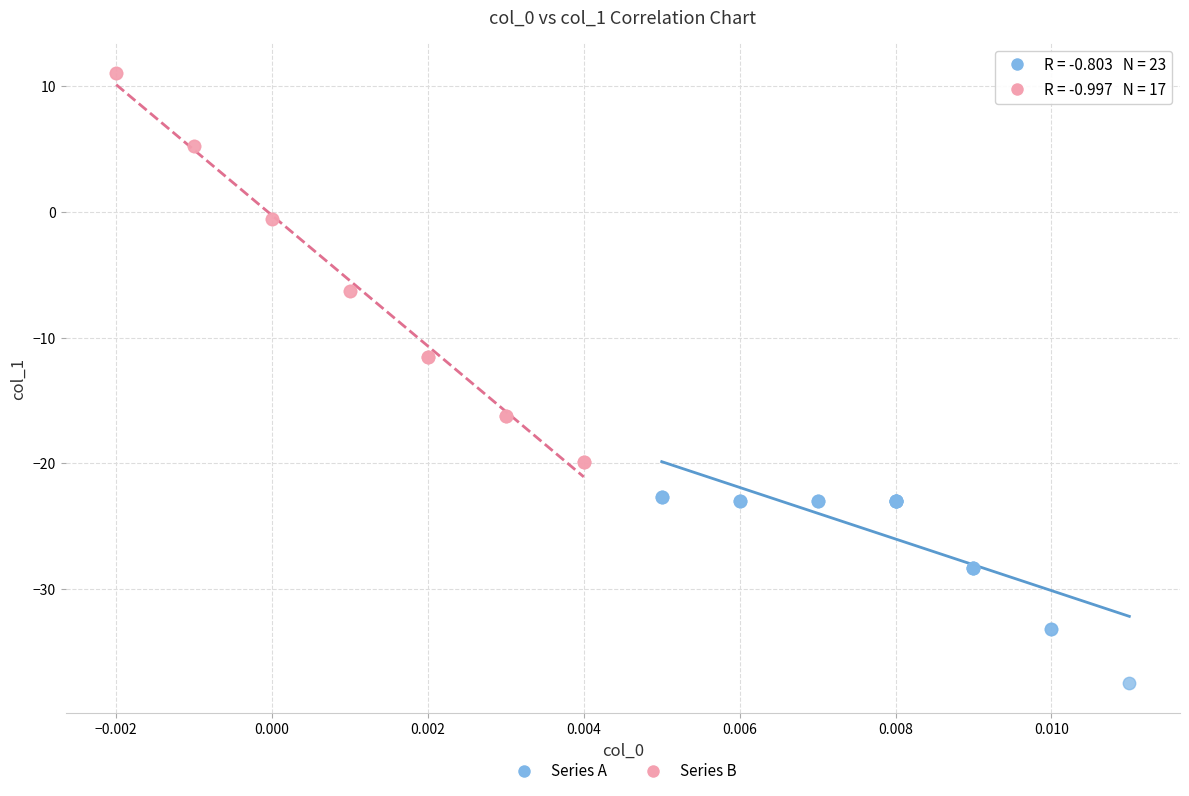

Which series contains the highest Y value?

Series B